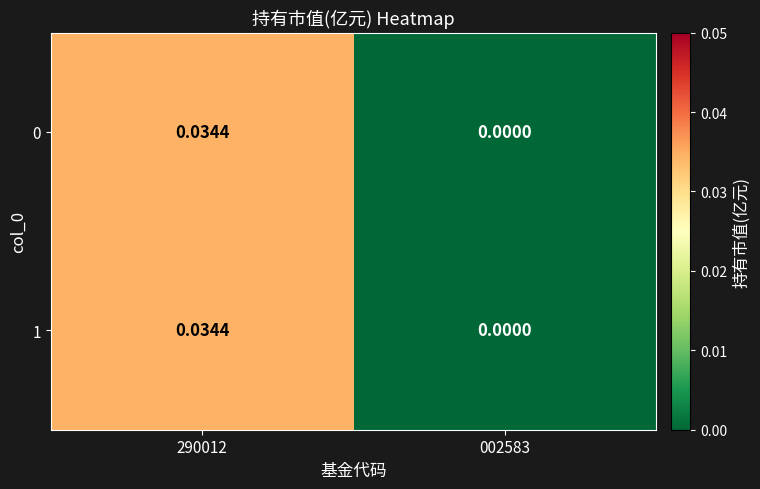

Which label corresponds to the smallest value in the chart?

002583